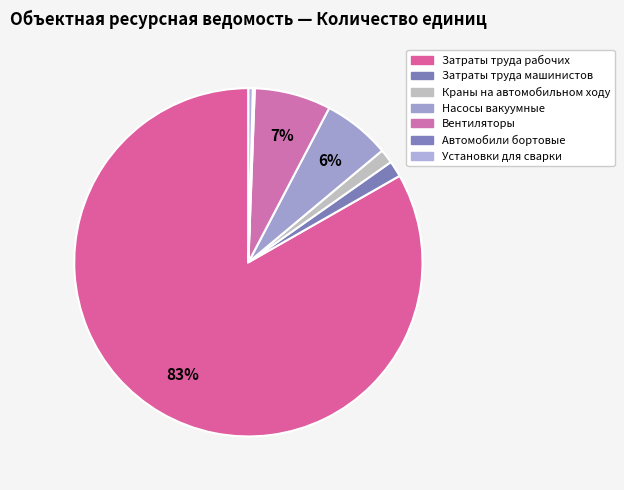

The Насосы вакуумные slice represents 11% of the pie. True or false?

False